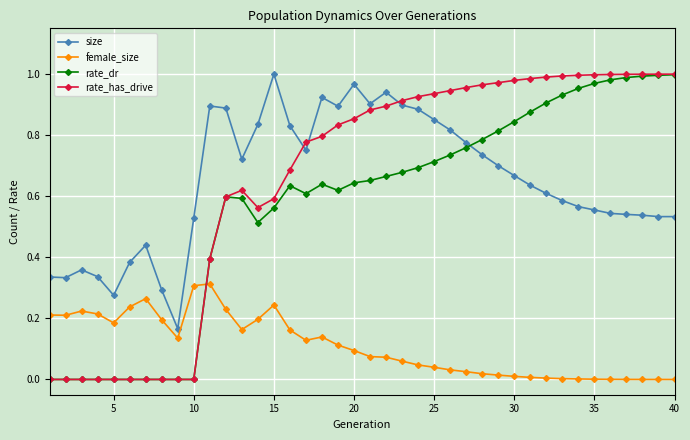

How many times do size and rate_dr cross each other?

1